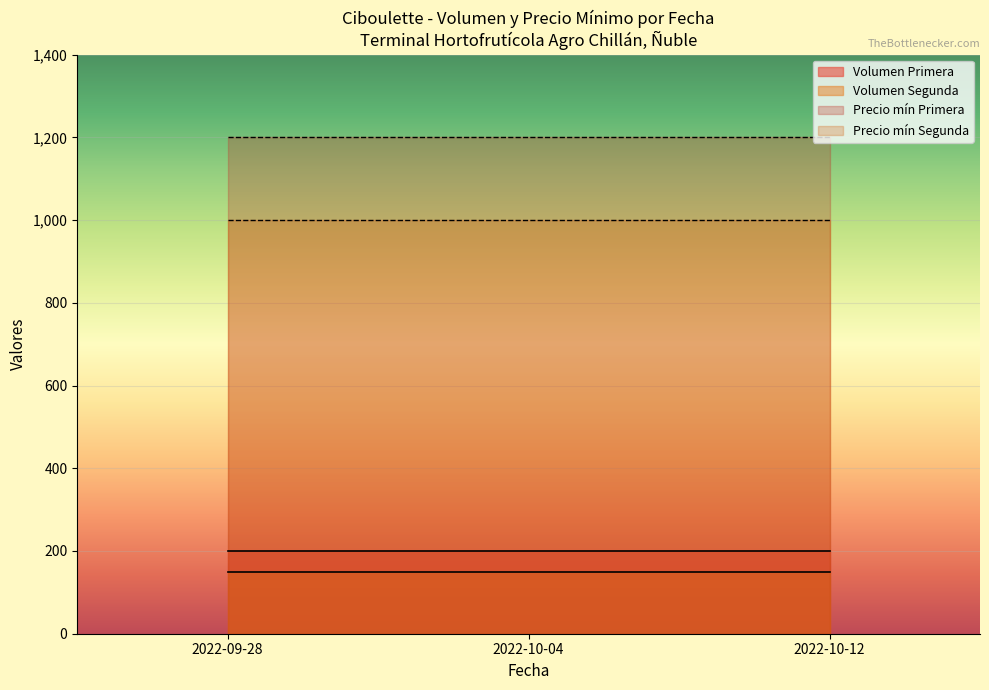

List the series in order of their peak value, lowest first.

Volumen Segunda, Volumen Primera, Precio mín Segunda, Precio mín Primera